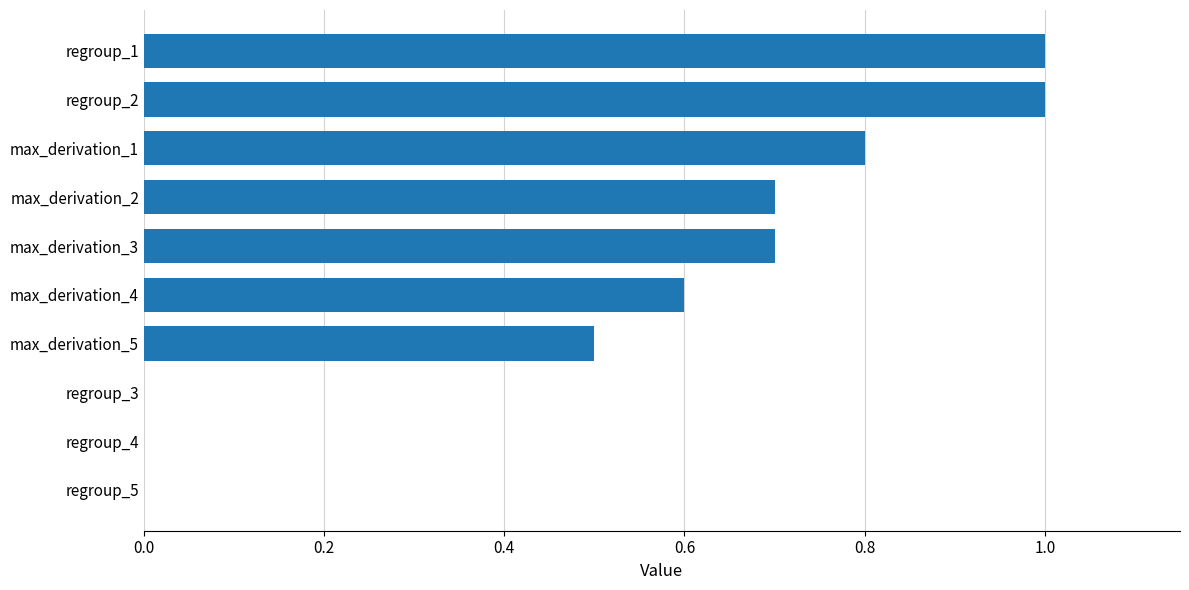

What is the greatest value displayed?

1.0